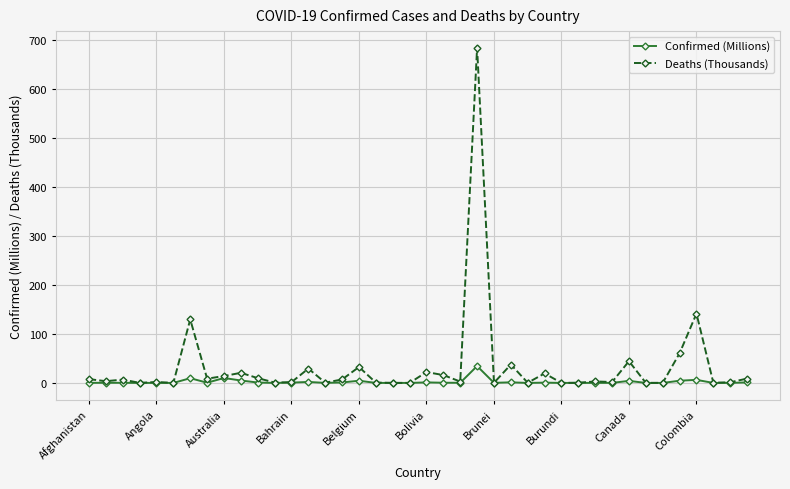

Which series has the largest range (max minus min)?

Deaths (Thousands)